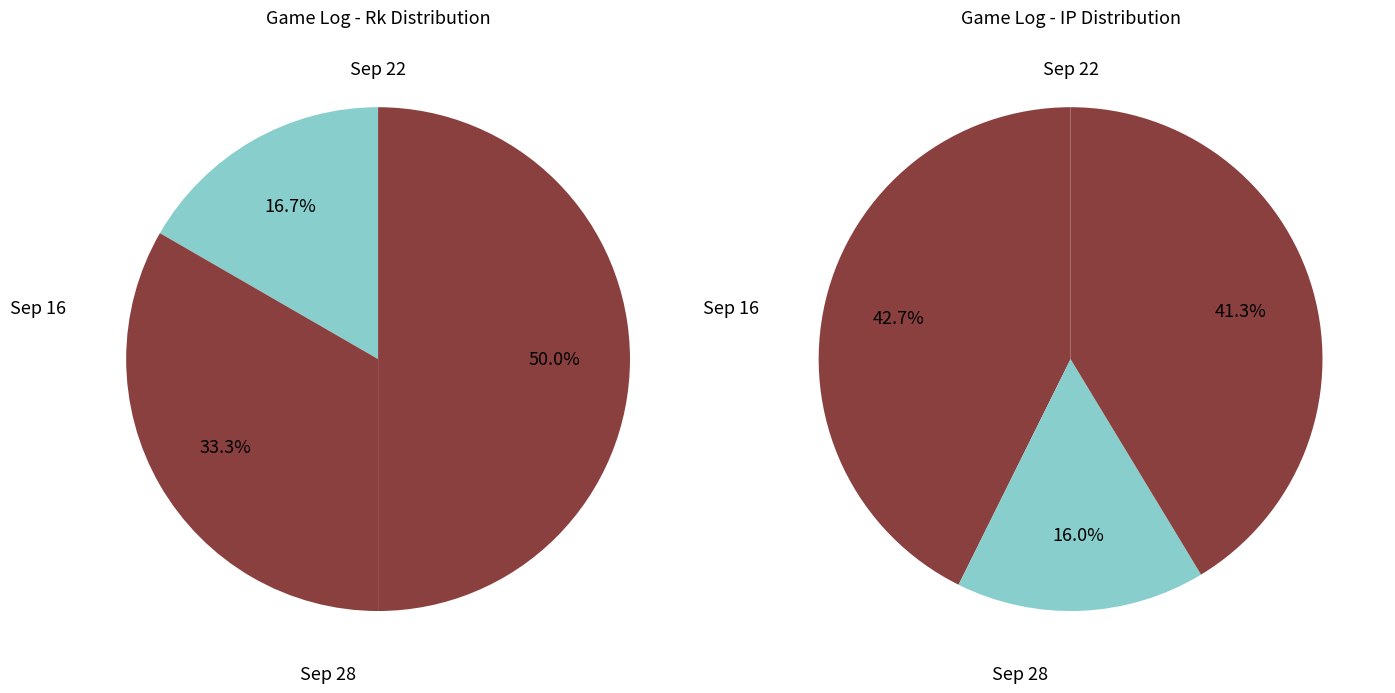

Which category has the biggest portion of the pie?

Sep 28